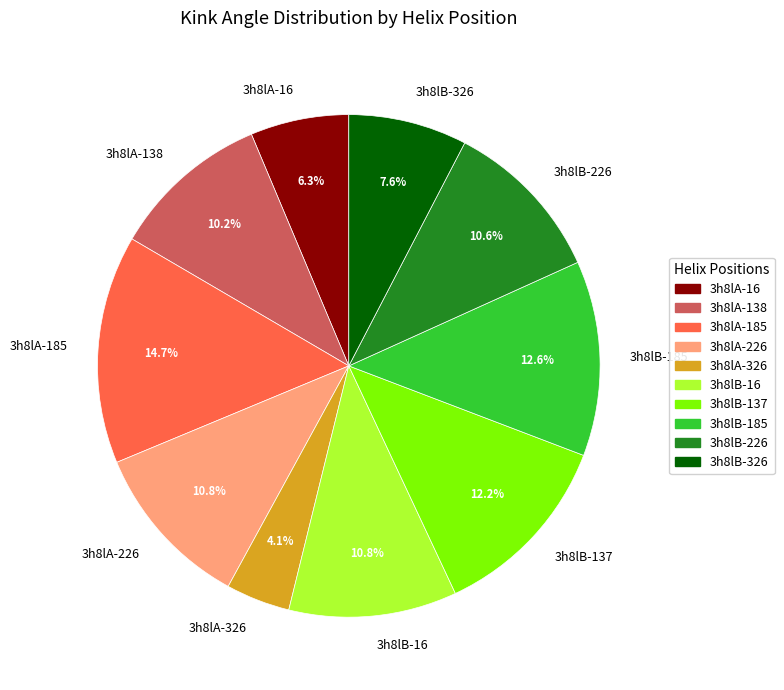

Approximately how many times larger is the value at 3h8lB-226 compared to 3h8lA-226?

1.0